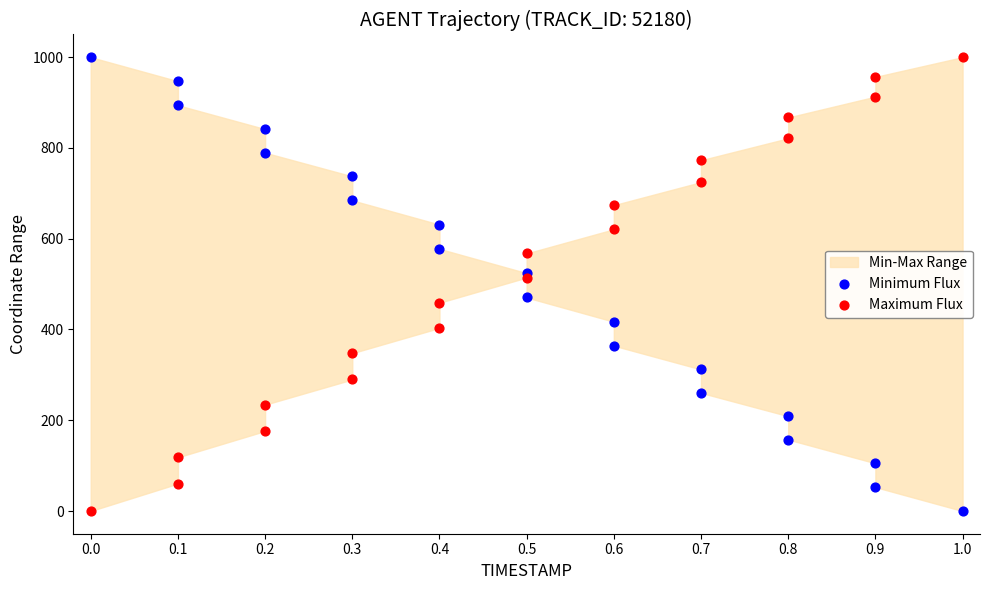

What is the X range (max minus min) for the scatter plot?

1.0